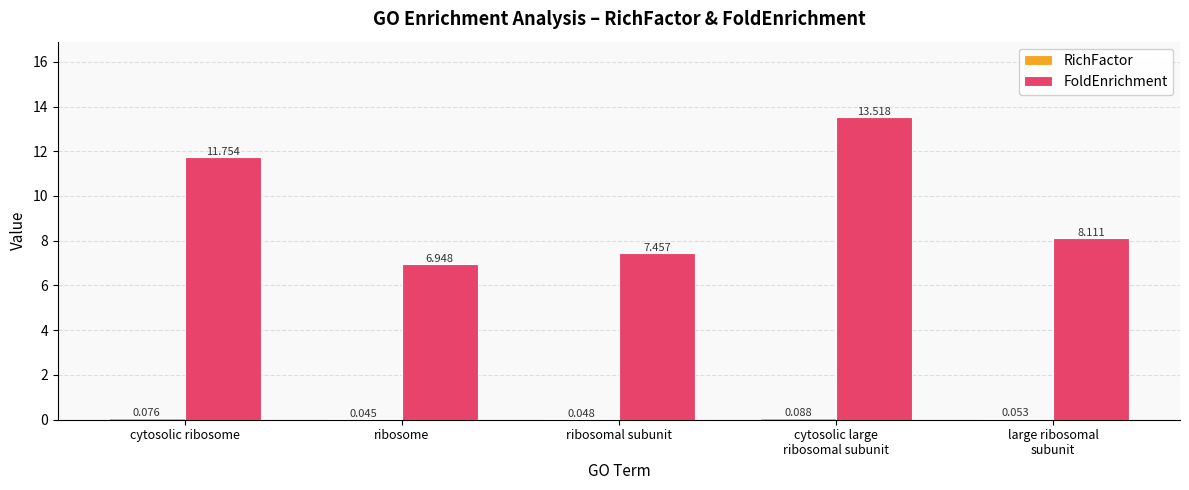

Where is FoldEnrichment nearest to the value 10?

cytosolic ribosome